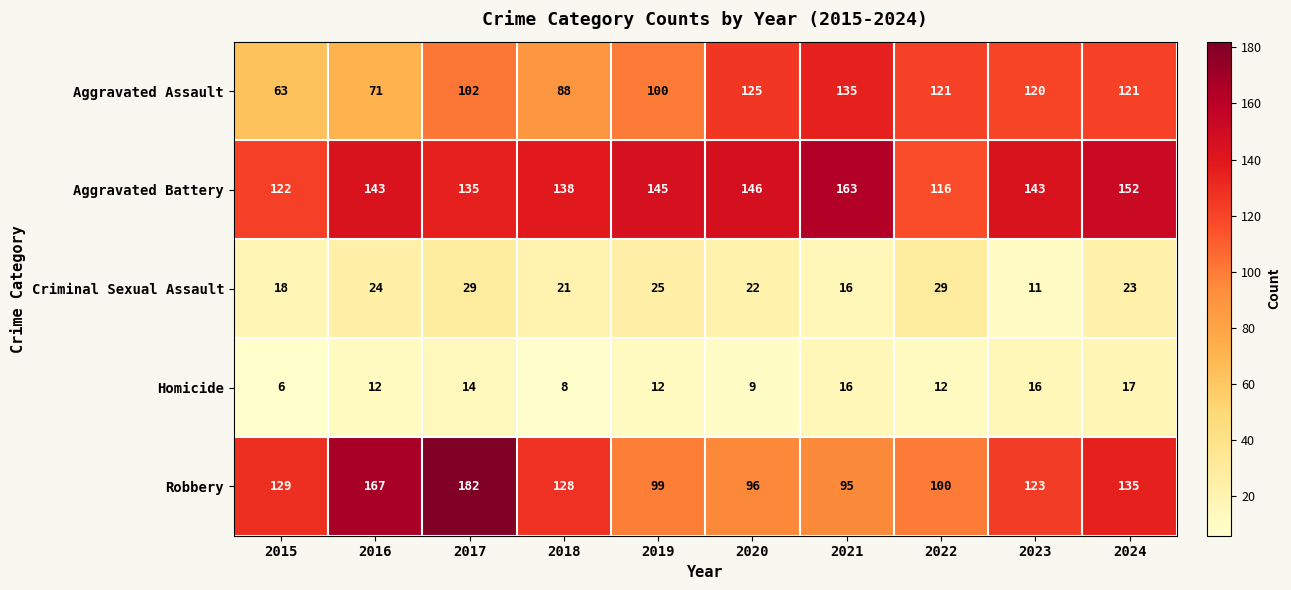

The Aggravated Battery series shows 143 at 2023. True or false?

True